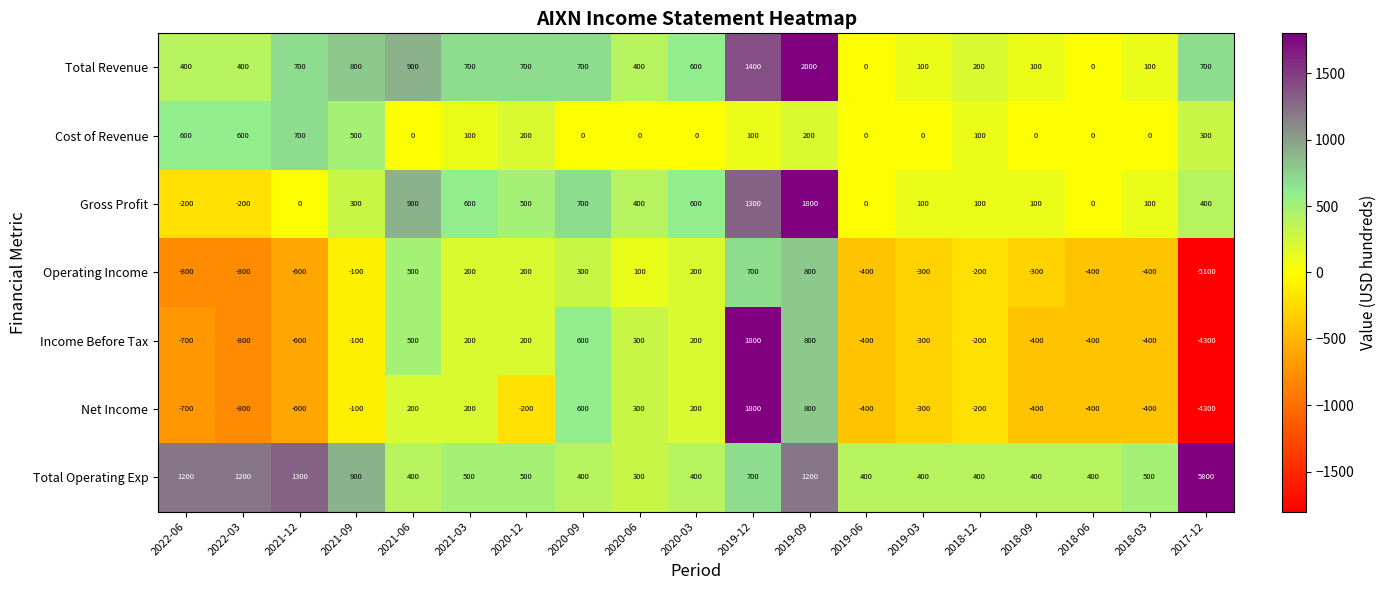

Which category has the highest value across all series?

2017-12